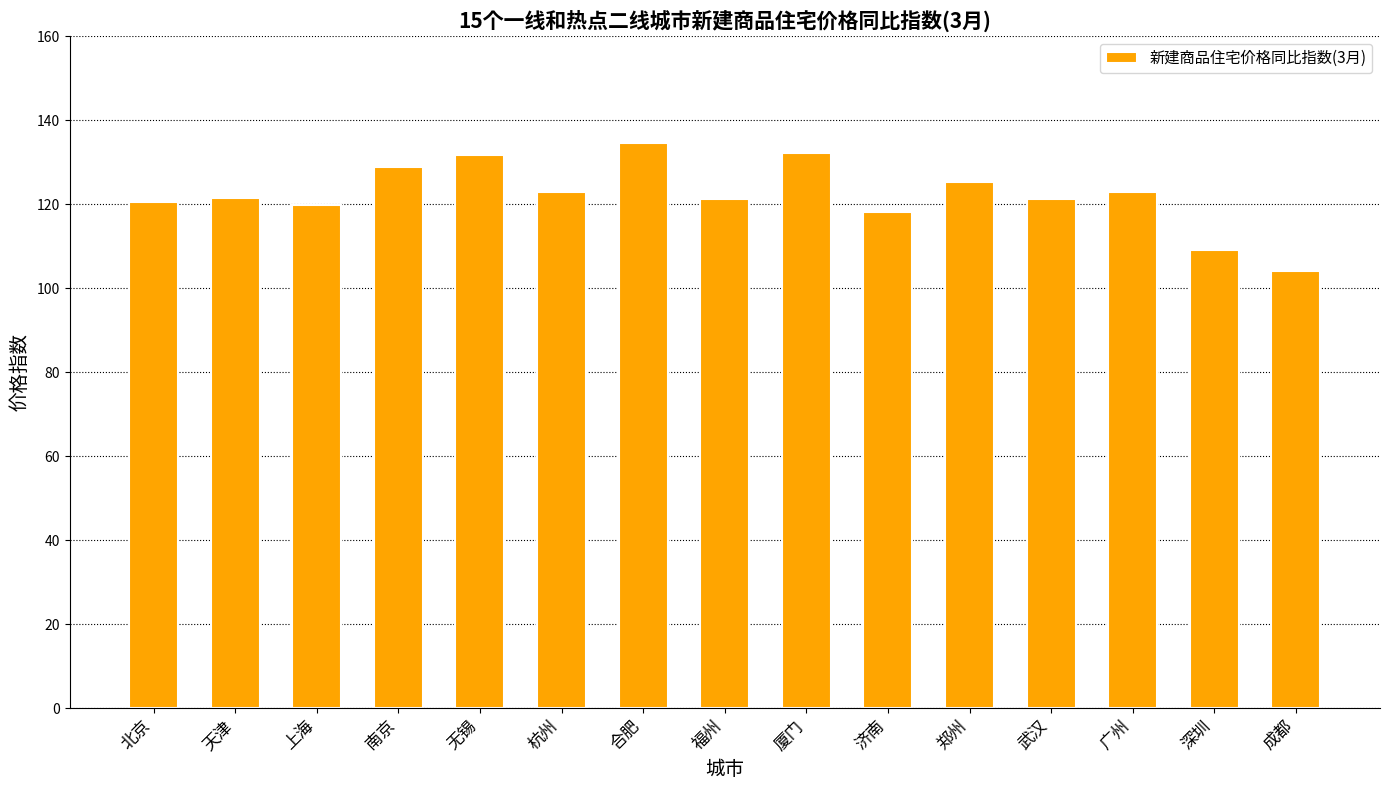

What is the label of the 3rd bar from the right?

广州